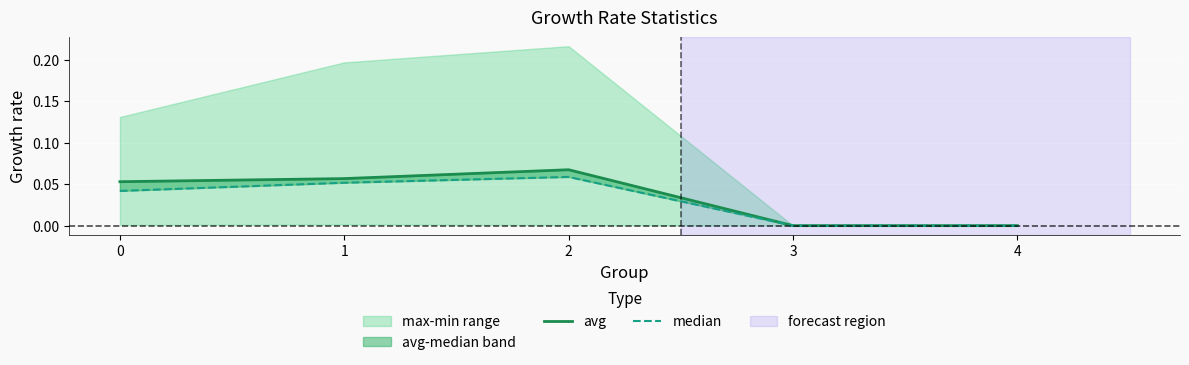

Reading left to right, what are all the values shown in this chart?

avg: 0=0.1	1=0.1	2=0.1	3=0.0	4=0.0
median: 0=0.0	1=0.1	2=0.1	3=0.0	4=0.0